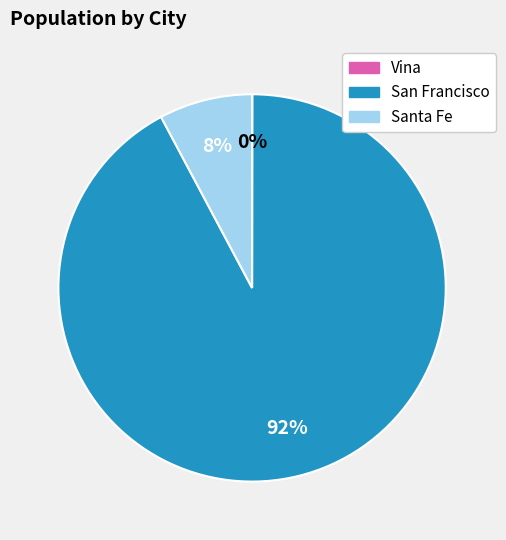

What is the largest slice in the pie chart?

San Francisco